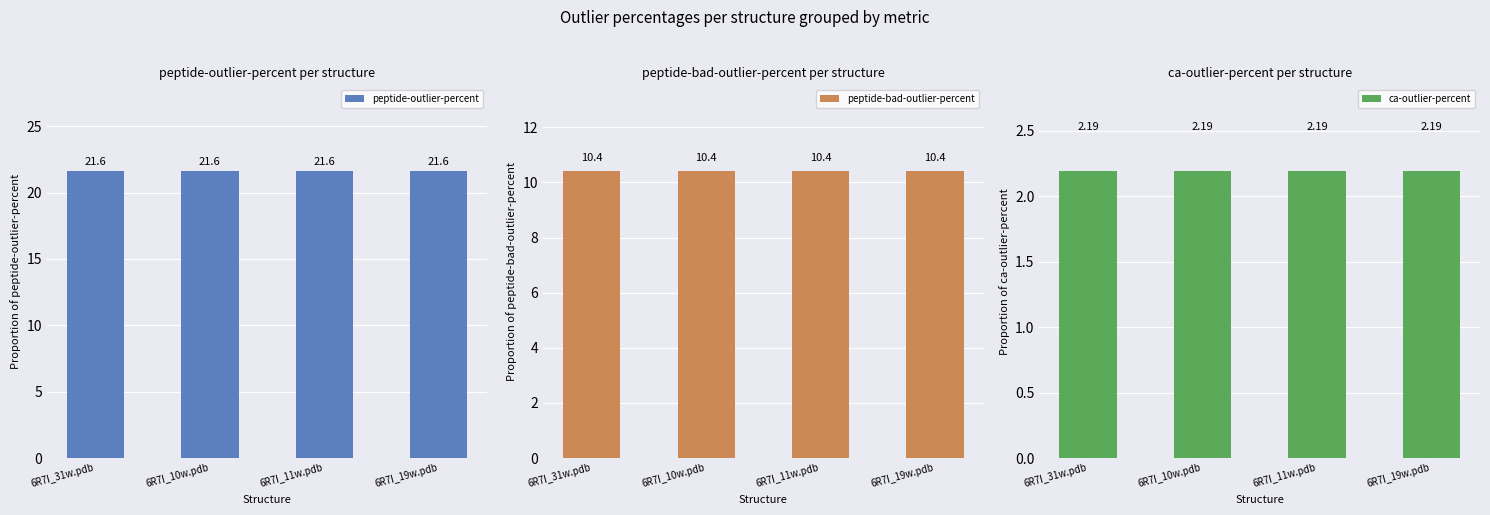

What is the difference between the highest and lowest values at 6R7I_19w.pdb?

19.4